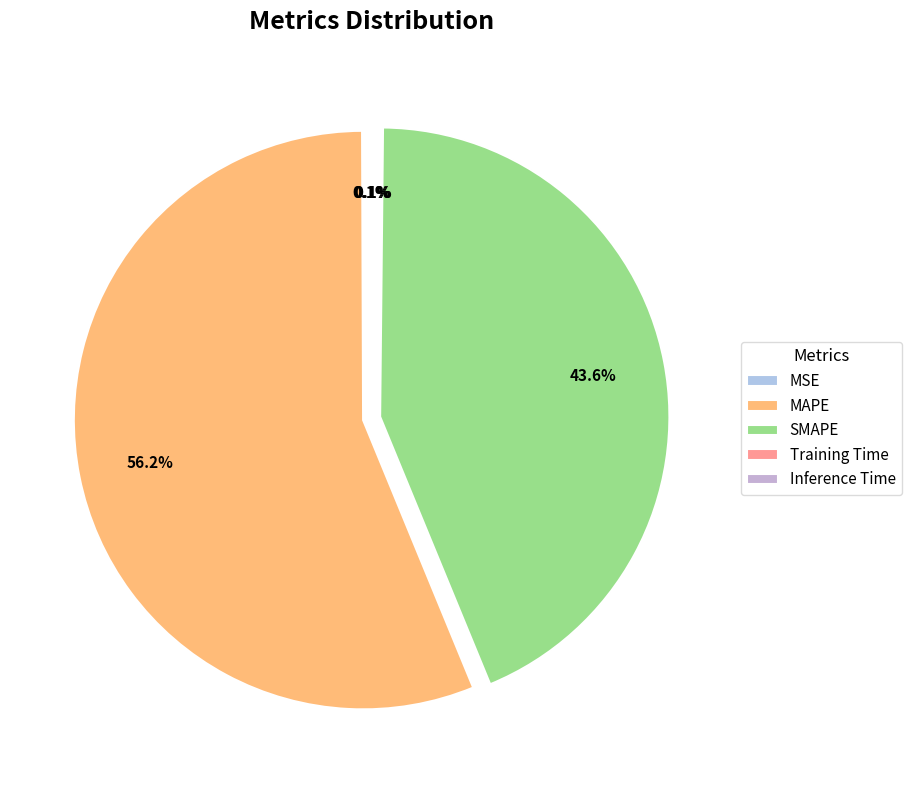

How many segments does this pie chart have?

5